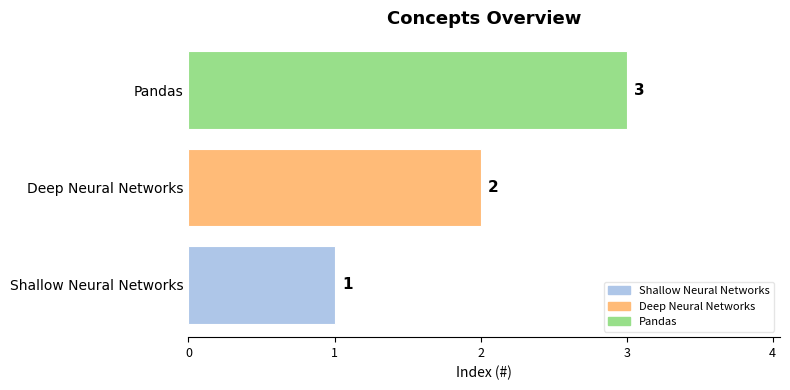

At which label is the value closest to 2?

Deep Neural Networks